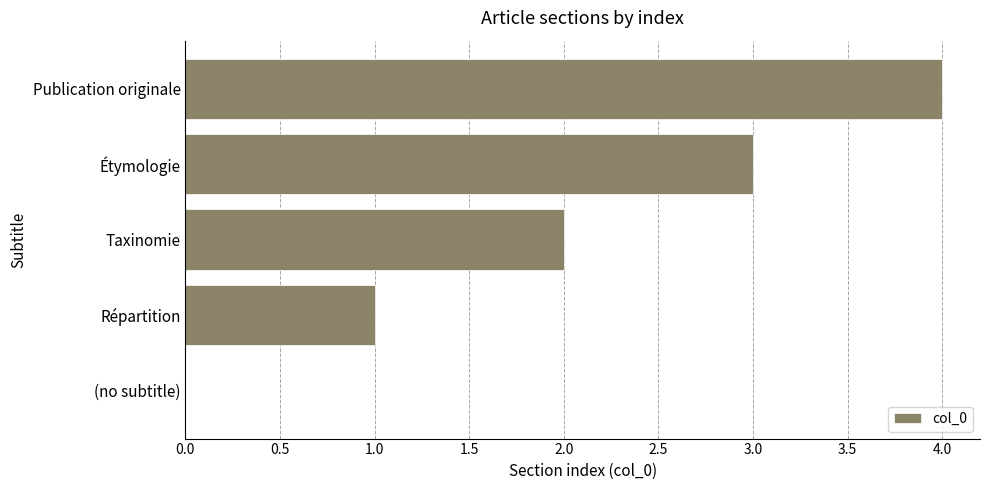

What is the maximum value shown in the chart?

4